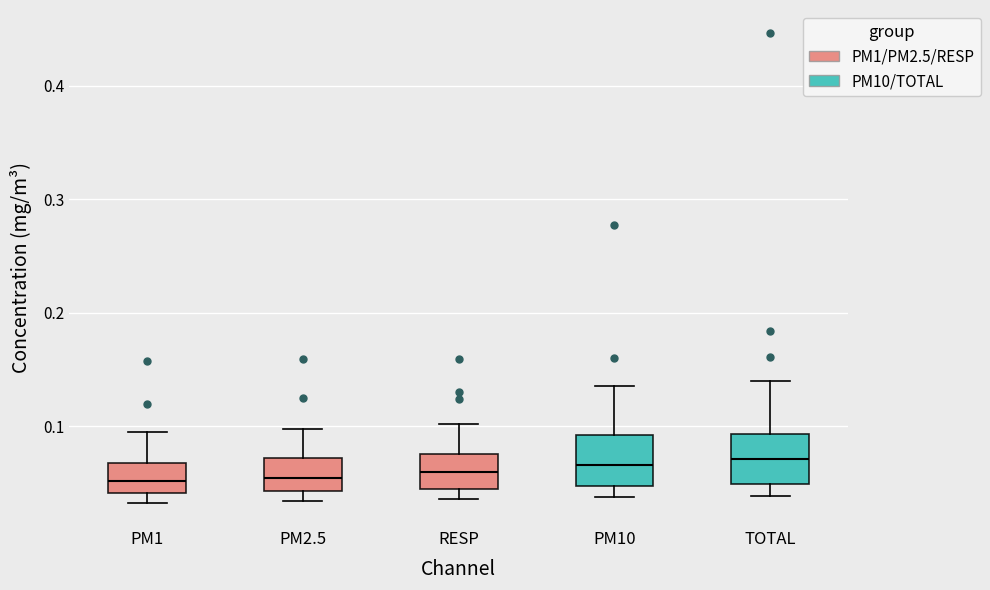

Where is the upper edge of the box for PM2.5 on the y-axis? The values are not printed on the chart, so give them approximately, as read against the axis.

0.07